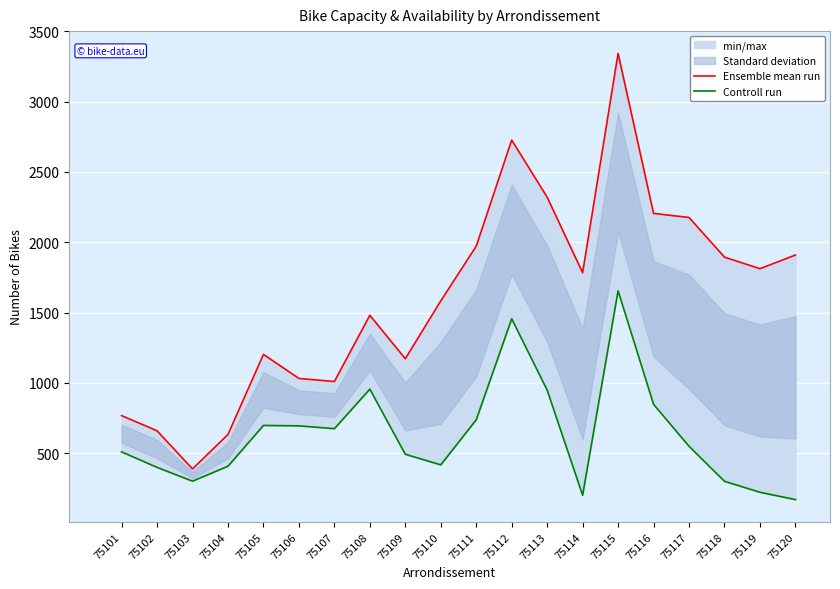

True or false: Ensemble mean run and Controll run cross at least once.

False